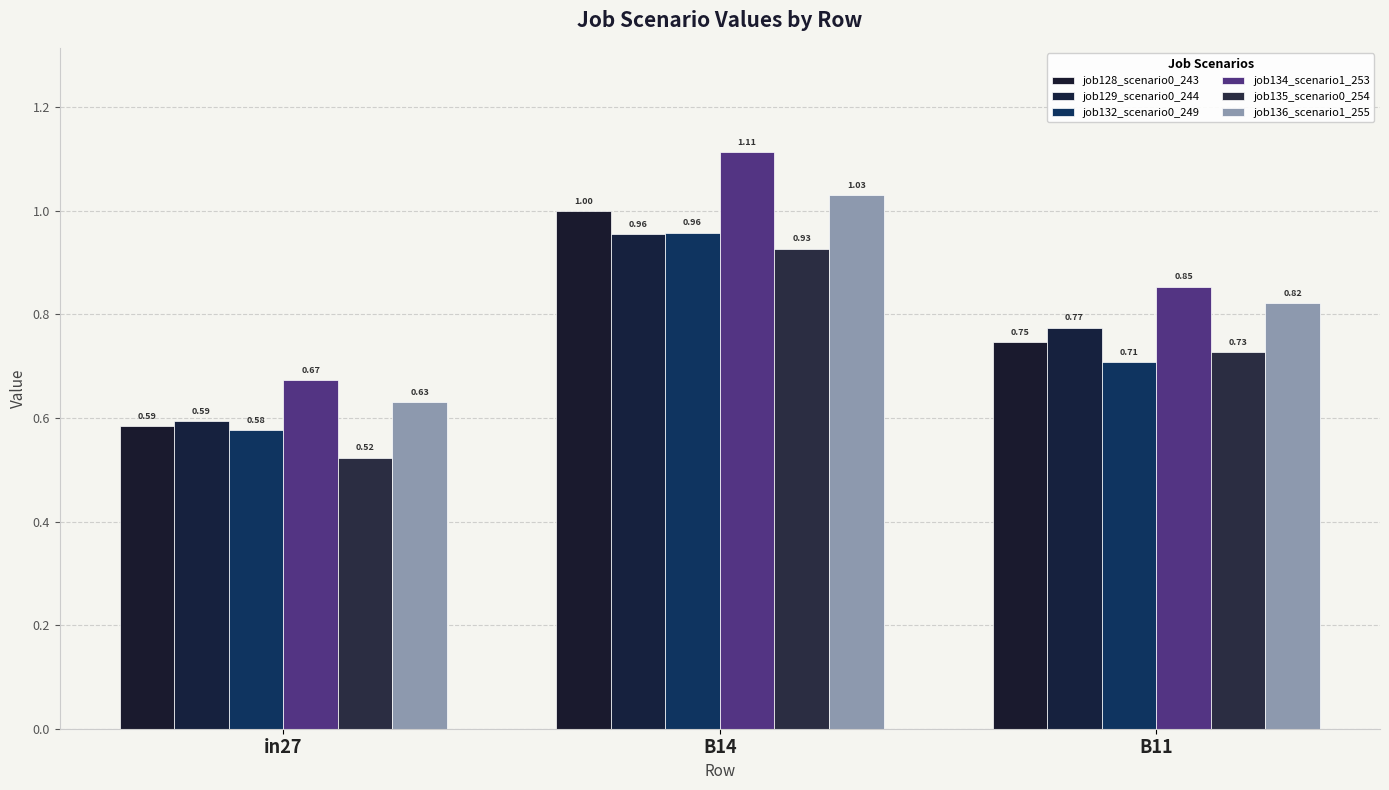

Count the job132_scenario0_249 values in the range 0 to 1.

3